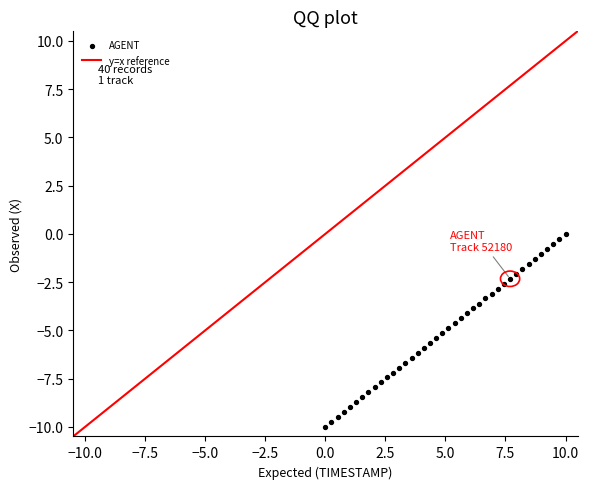

What is the range of Y values (max minus min)?

10.0